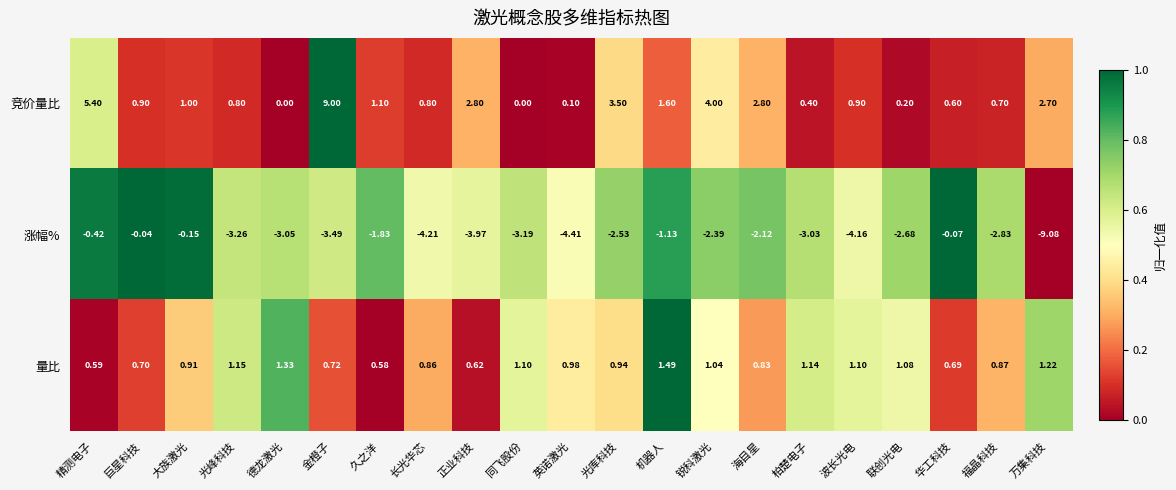

Where is 量比 nearest to the value 1?

英诺激光